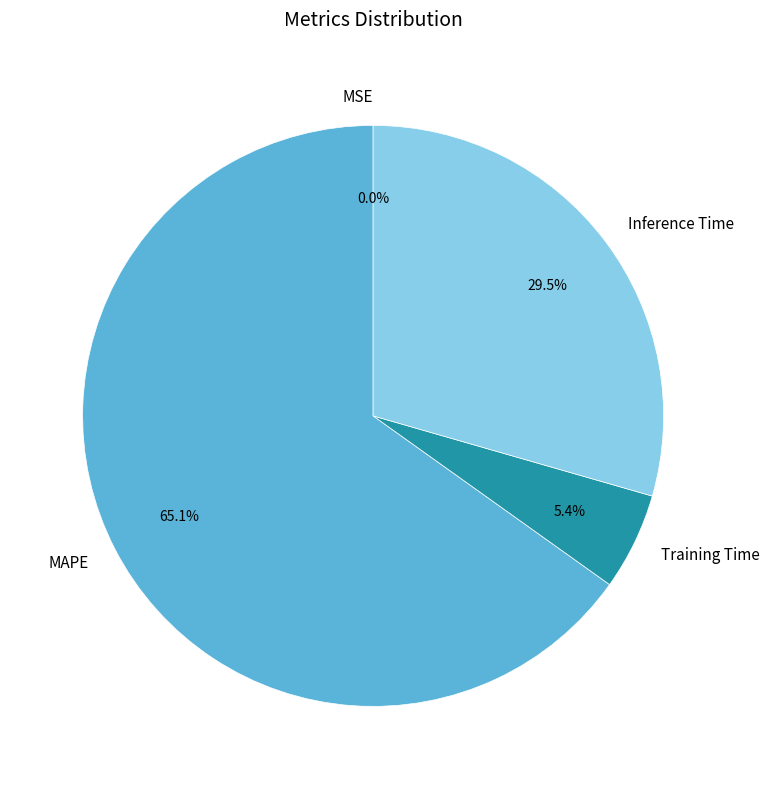

Which has a higher value, MAPE or Training Time?

MAPE